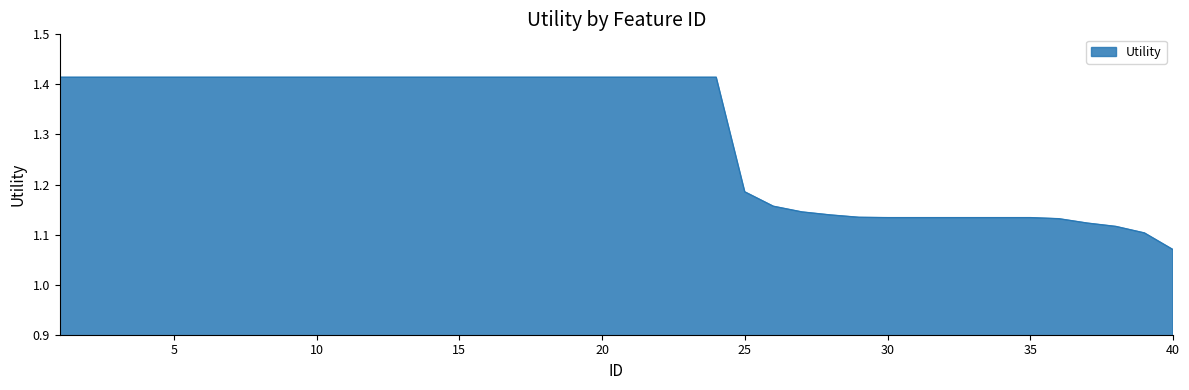

How many lines are shown in the chart?

1